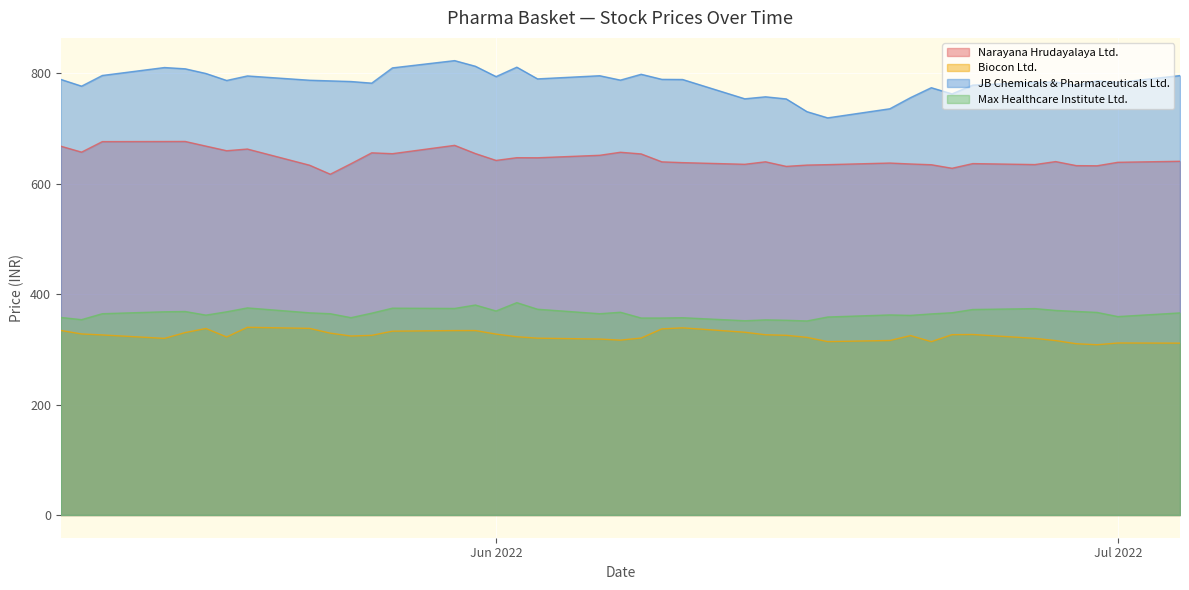

How many categories are shown in the chart?

39